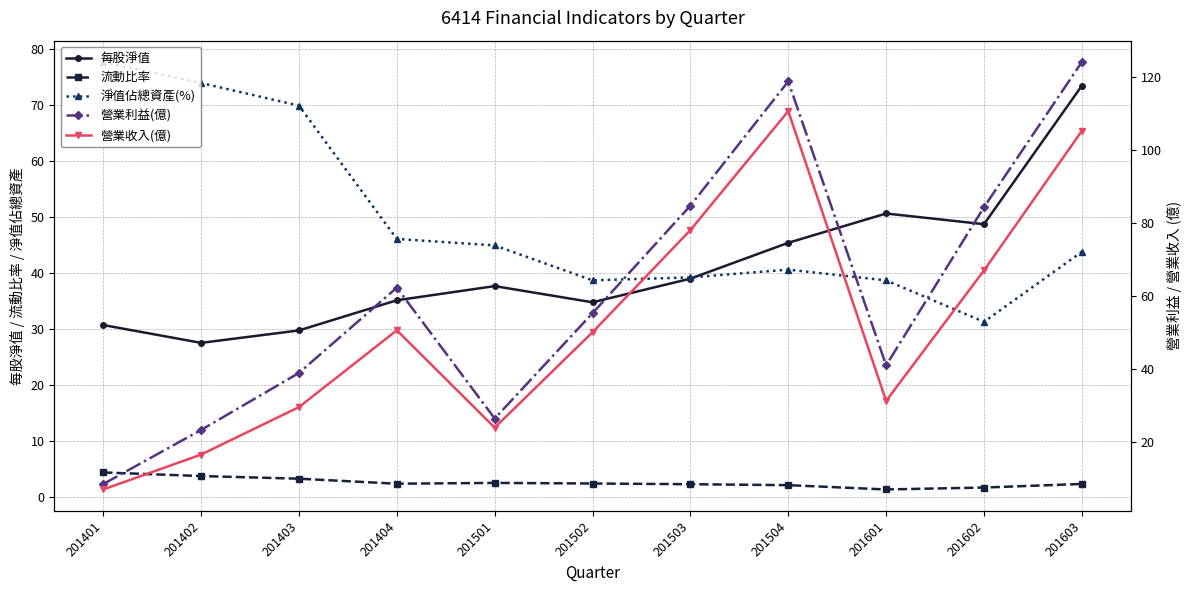

Which series has the largest total across all categories?

營業利益(億)